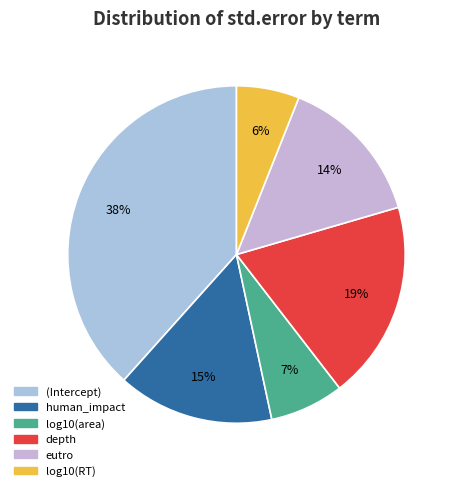

Is there any slice that represents more than half of the pie?

No